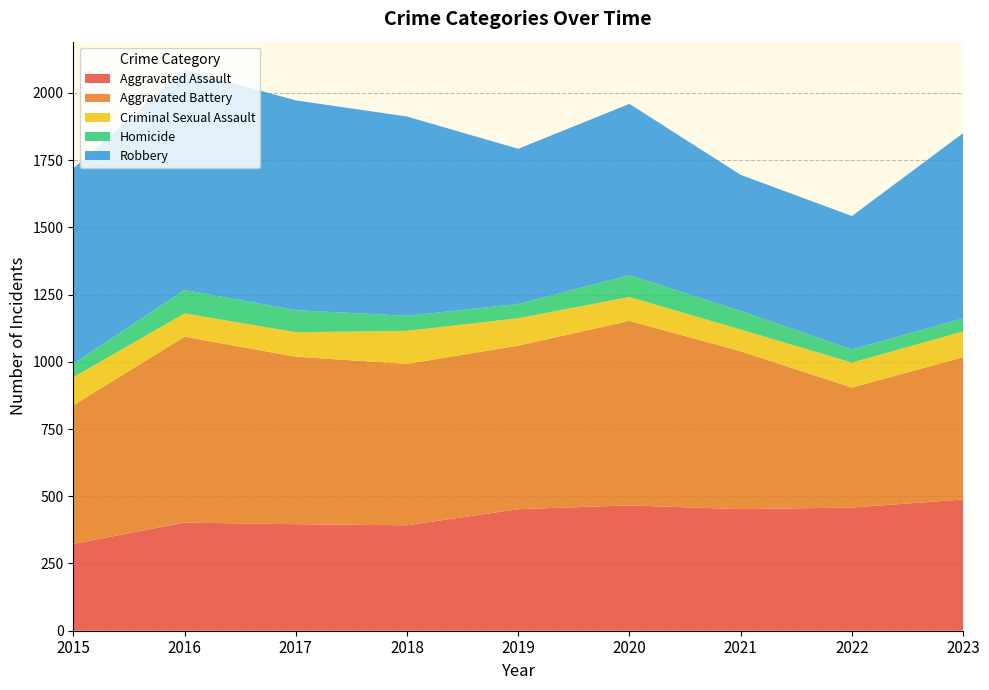

Reading left to right, list all the values displayed in this chart.

Aggravated Assault: 323	402	396	392	452	466	452	458	488
Aggravated Battery: 515	691	623	600	608	686	587	446	529
Criminal Sexual Assault: 105	87	91	123	102	89	81	93	96
Homicide: 50	87	82	56	53	81	69	49	48
Robbery: 726	819	780	741	577	637	506	496	689